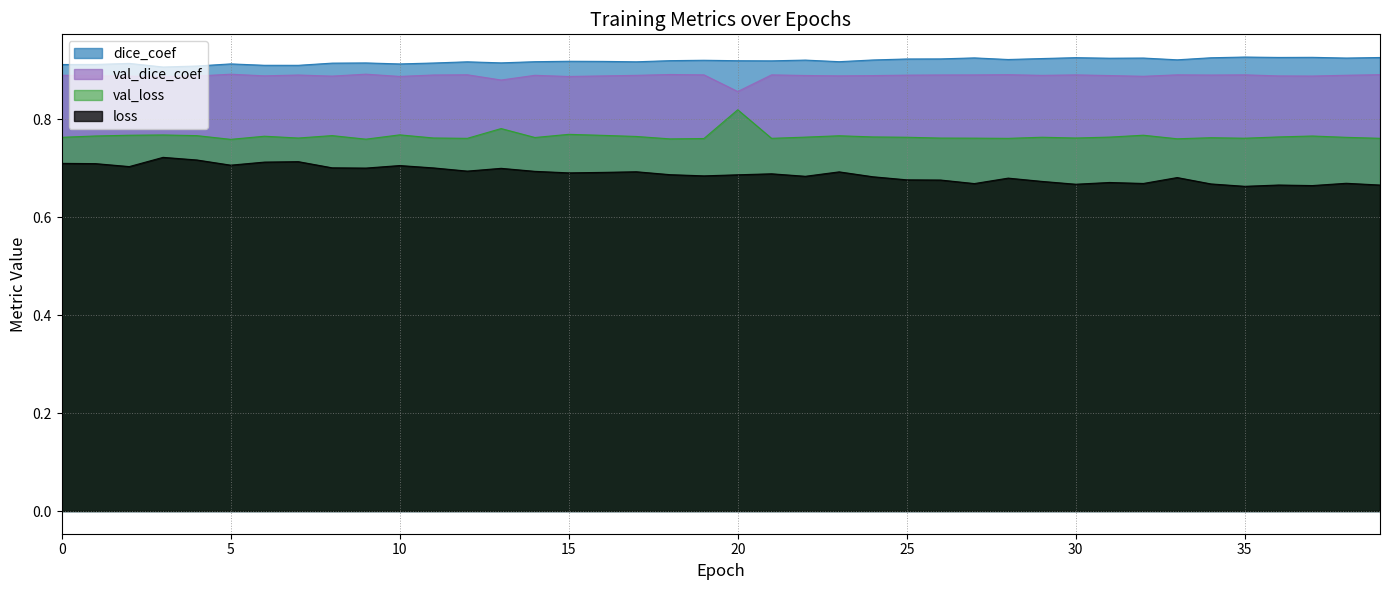

True or false: val_dice_coef has more than 2 points higher than both neighbors.

True